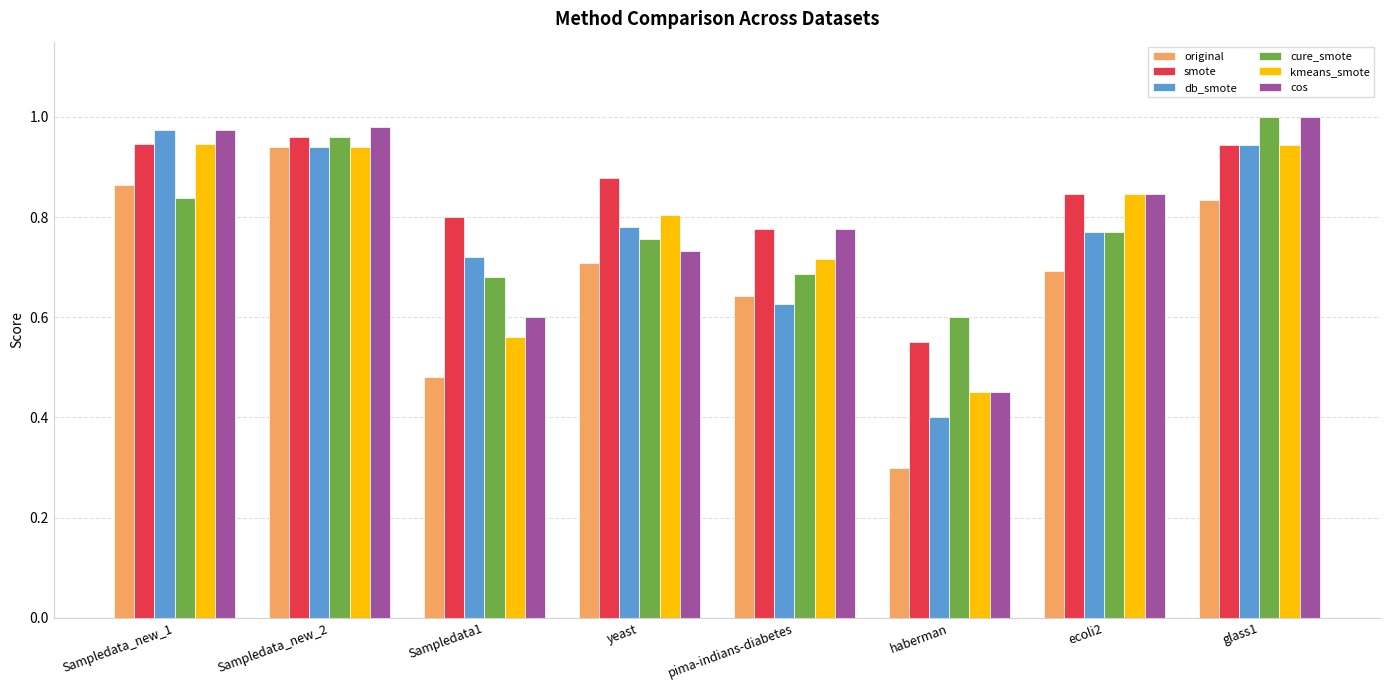

What is the difference between the second highest and second lowest values in the cure_smote series?

0.3